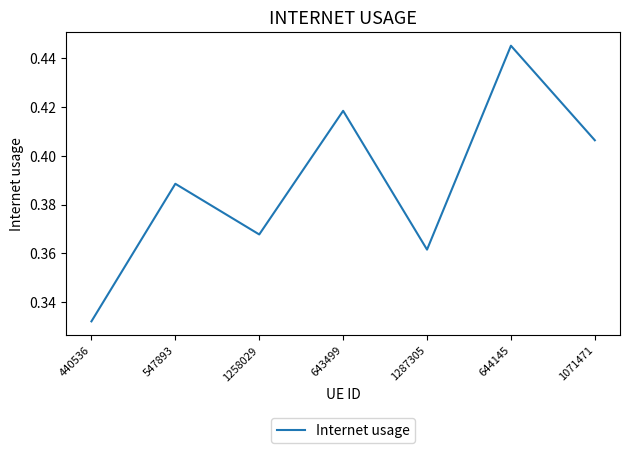

What position from the left is 643499?

4